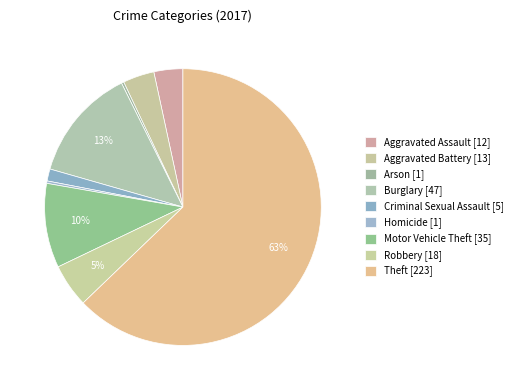

How many segments does this pie chart have?

9